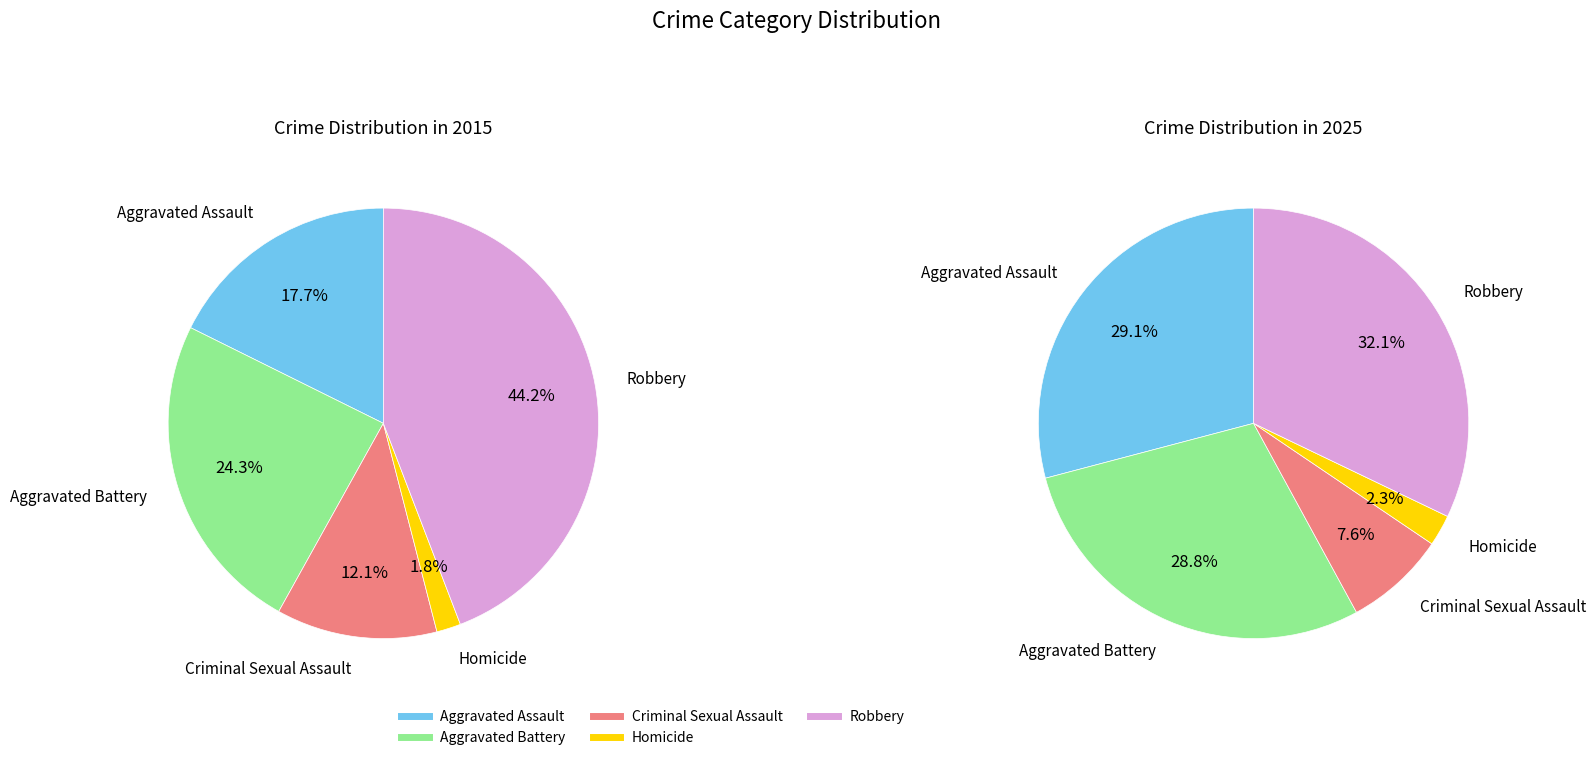

How many segments does this pie chart have?

5